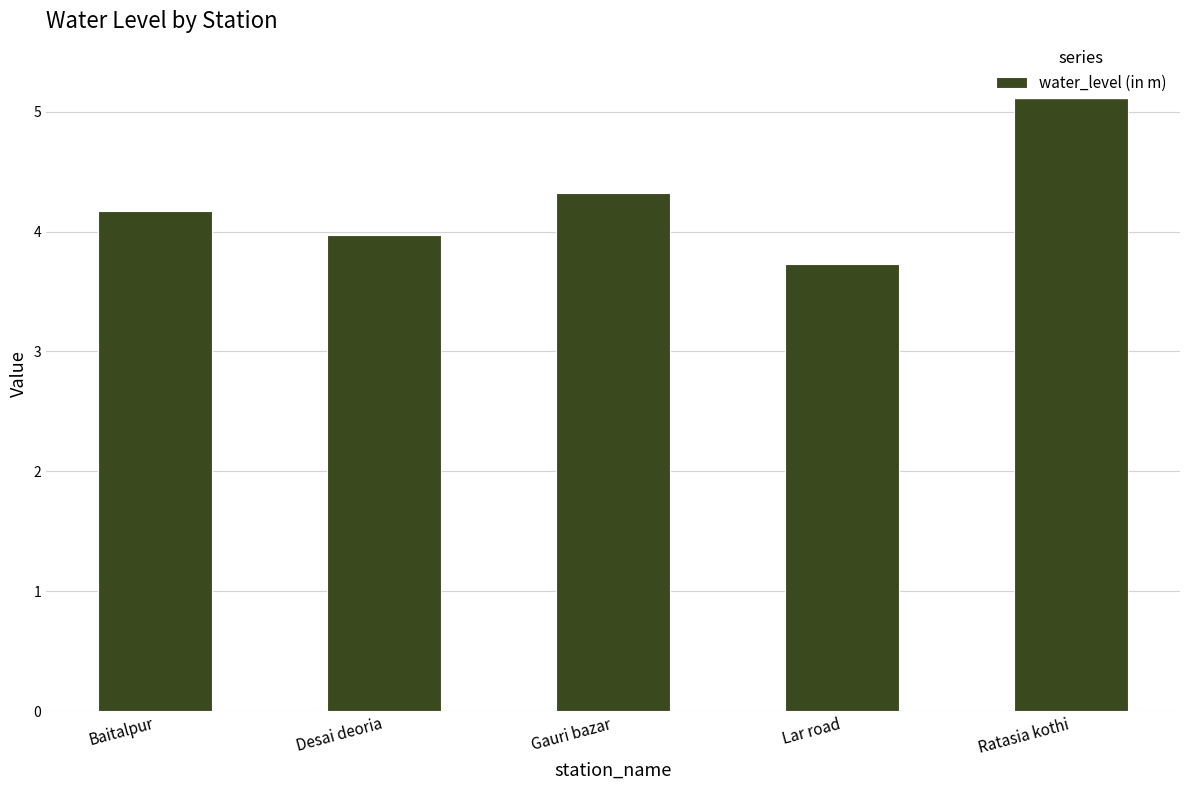

What is the value of the 1st bar from the left?

4.2